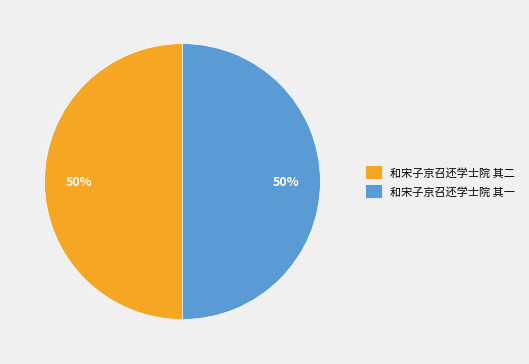

The 和宋子京召还学士院 其二 slice represents 39% of the pie. True or false?

False